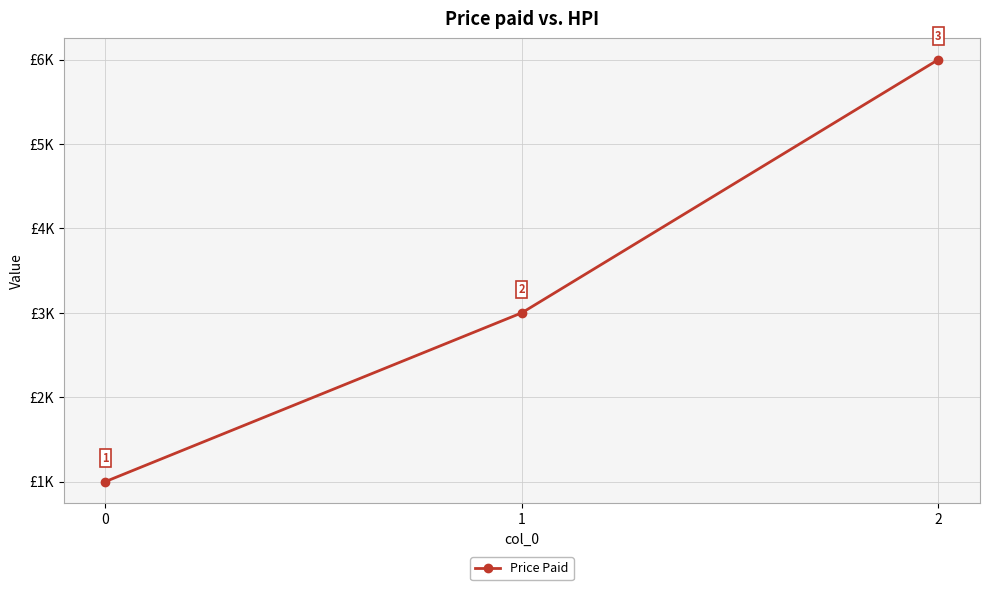

Reading left to right, what are all the values shown in this chart?

0=1000	1=3000	2=6000